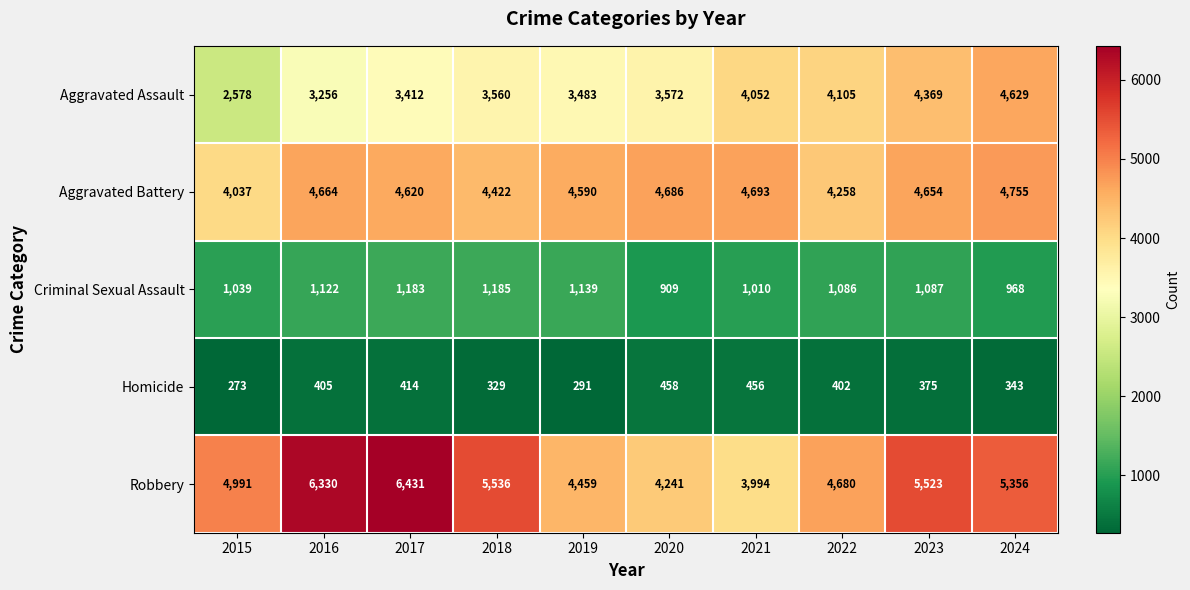

At how many categories does at least one series exceed 3152?

10